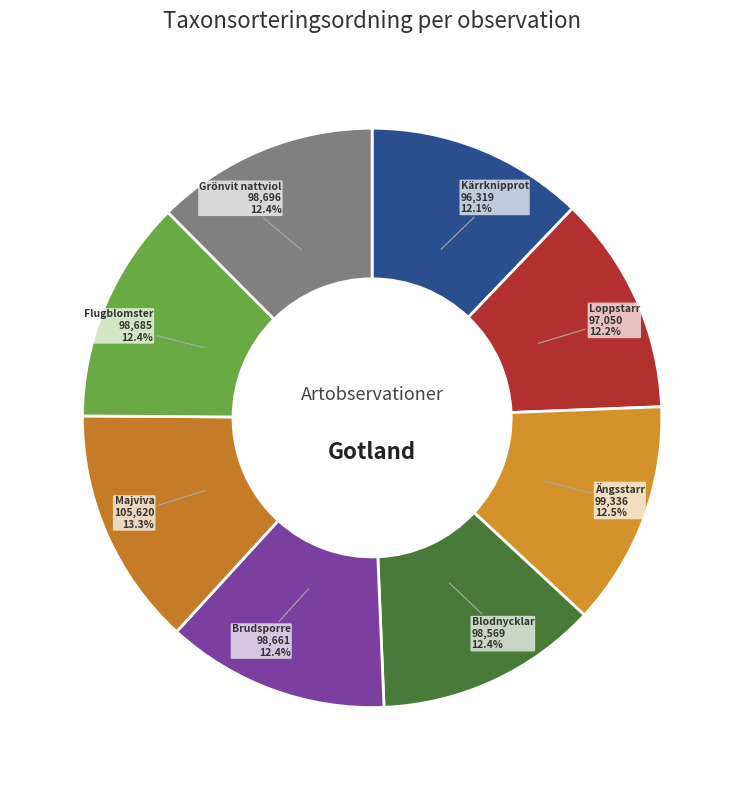

What is the ratio of the value at Grönvit nattviol to the value at Flugblomster?

1.0